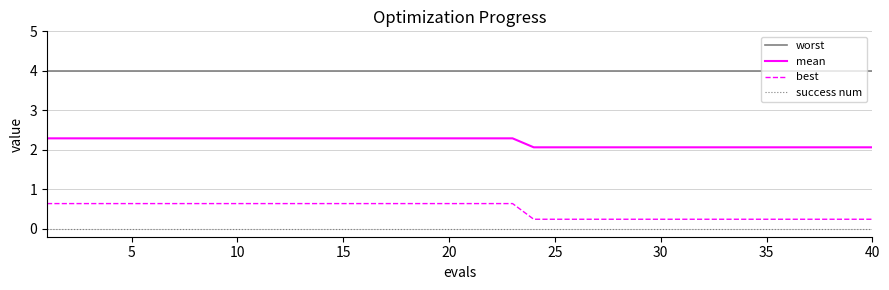

Reading right to left, extract all data points from this chart.

worst: 4.0	4.0	4.0	4.0	4.0	4.0	4.0	4.0	4.0	4.0	4.0	4.0	4.0	4.0	4.0	4.0	4.0	4.0	4.0	4.0	4.0	4.0	4.0	4.0	4.0	4.0	4.0	4.0	4.0	4.0	4.0	4.0	4.0	4.0	4.0	4.0	4.0	4.0	4.0	4.0
mean: 2.1	2.1	2.1	2.1	2.1	2.1	2.1	2.1	2.1	2.1	2.1	2.1	2.1	2.1	2.1	2.1	2.1	2.3	2.3	2.3	2.3	2.3	2.3	2.3	2.3	2.3	2.3	2.3	2.3	2.3	2.3	2.3	2.3	2.3	2.3	2.3	2.3	2.3	2.3	2.3
best: 0.2	0.2	0.2	0.2	0.2	0.2	0.2	0.2	0.2	0.2	0.2	0.2	0.2	0.2	0.2	0.2	0.2	0.6	0.6	0.6	0.6	0.6	0.6	0.6	0.6	0.6	0.6	0.6	0.6	0.6	0.6	0.6	0.6	0.6	0.6	0.6	0.6	0.6	0.6	0.6
success num: 0.0	0.0	0.0	0.0	0.0	0.0	0.0	0.0	0.0	0.0	0.0	0.0	0.0	0.0	0.0	0.0	0.0	0.0	0.0	0.0	0.0	0.0	0.0	0.0	0.0	0.0	0.0	0.0	0.0	0.0	0.0	0.0	0.0	0.0	0.0	0.0	0.0	0.0	0.0	0.0